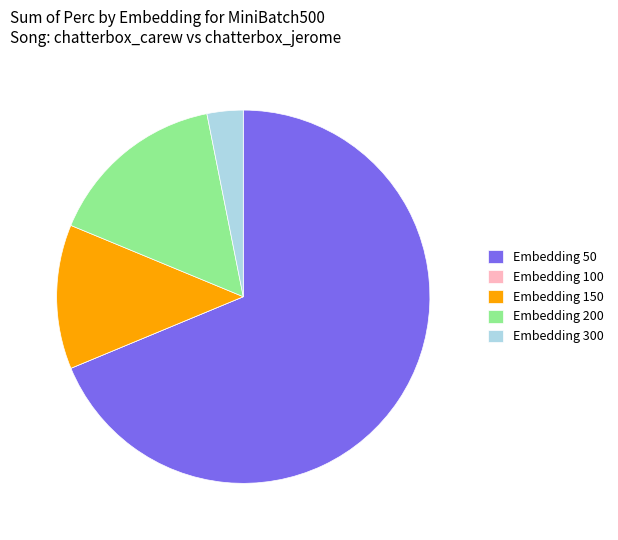

What is the ratio of the value at Embedding 50 to the value at Embedding 200?

4.4